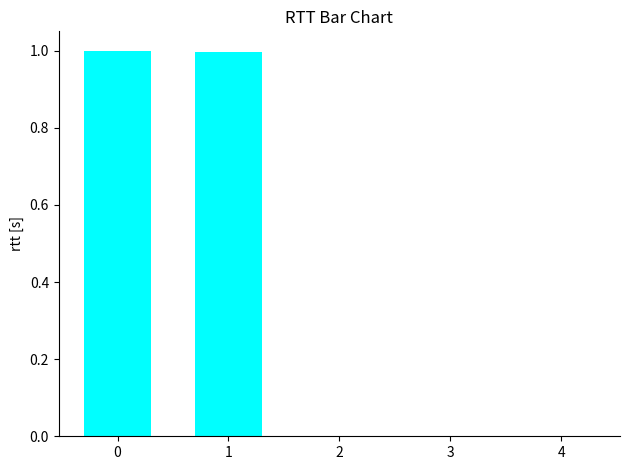

Reading left to right, extract all data points from this chart.

1.0	1.0	0.0	0.0	0.0